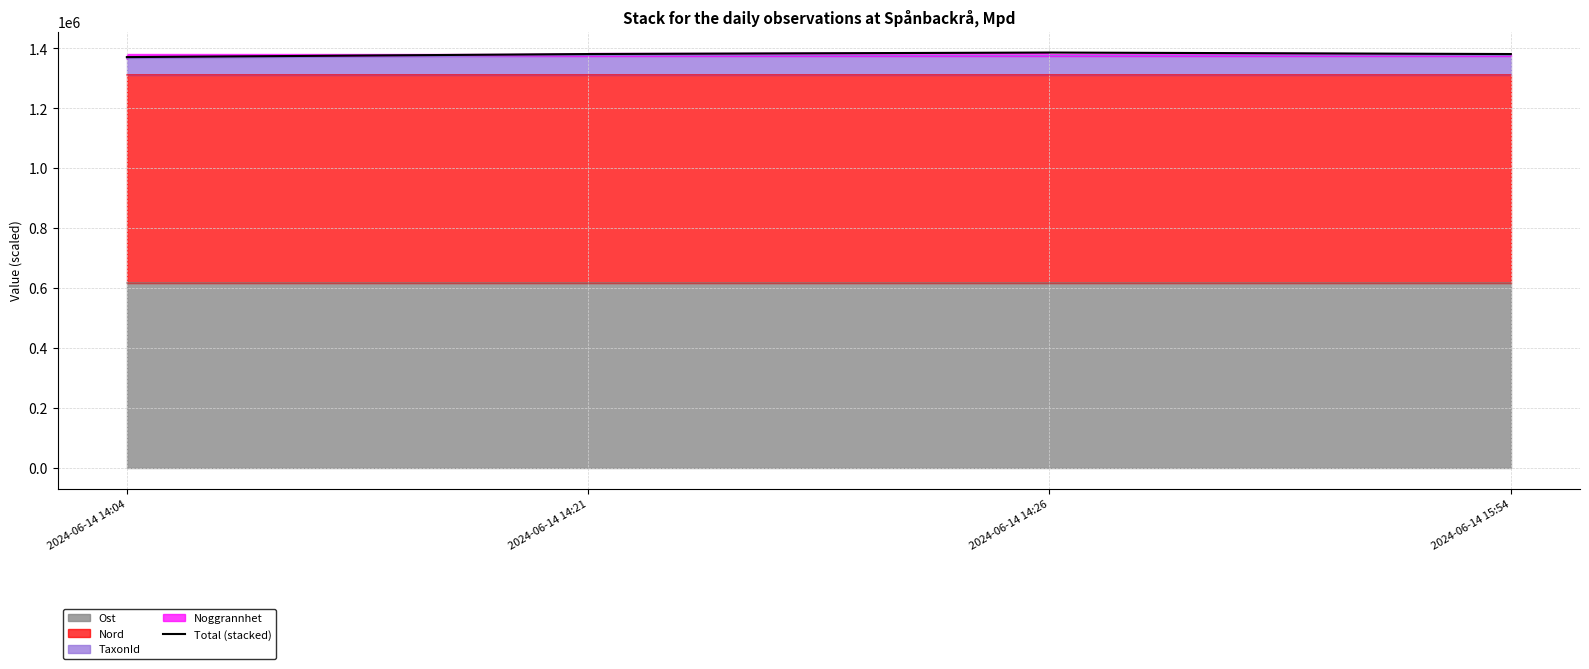

What is the maximum value shown in the chart?

1386347.5